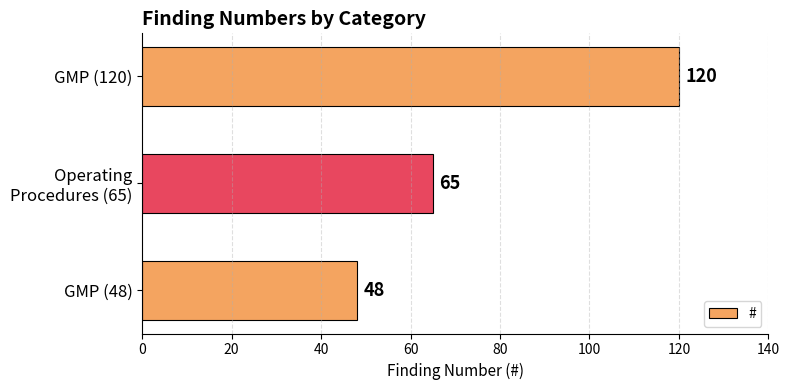

Reading top to bottom, list all the values displayed in this chart.

120	65	48